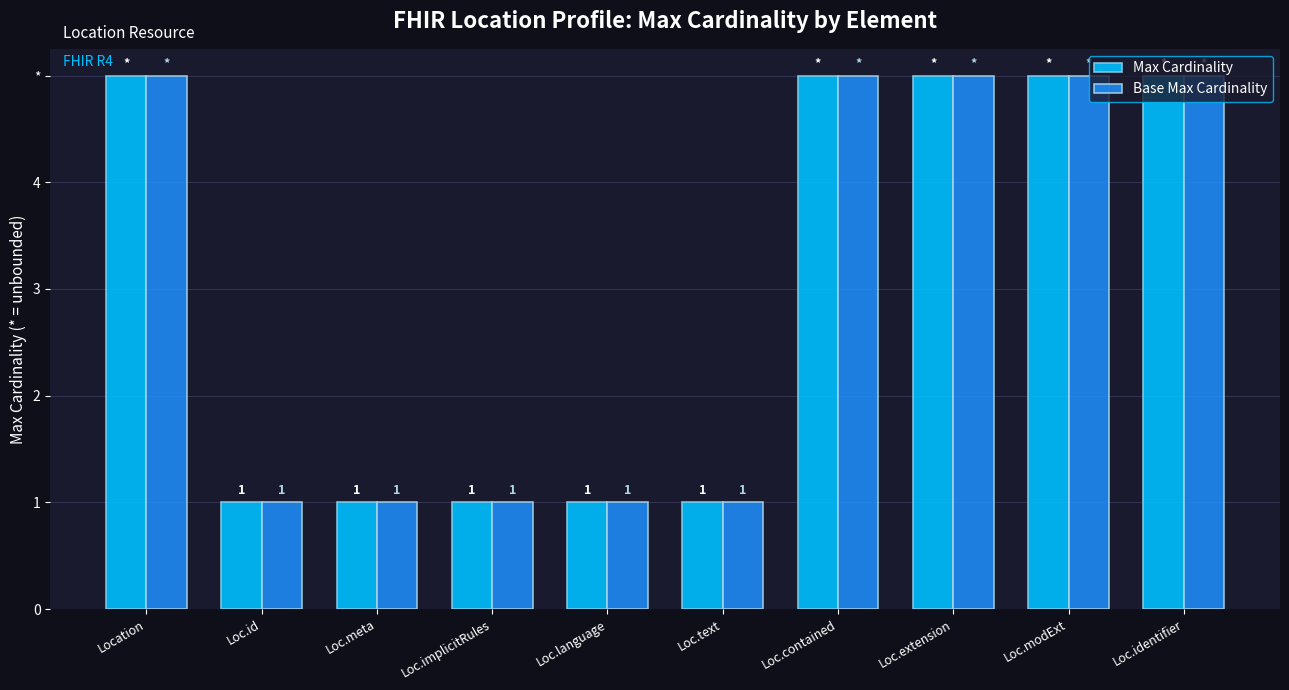

Between Loc.implicitRules and Location, which is larger?

Location